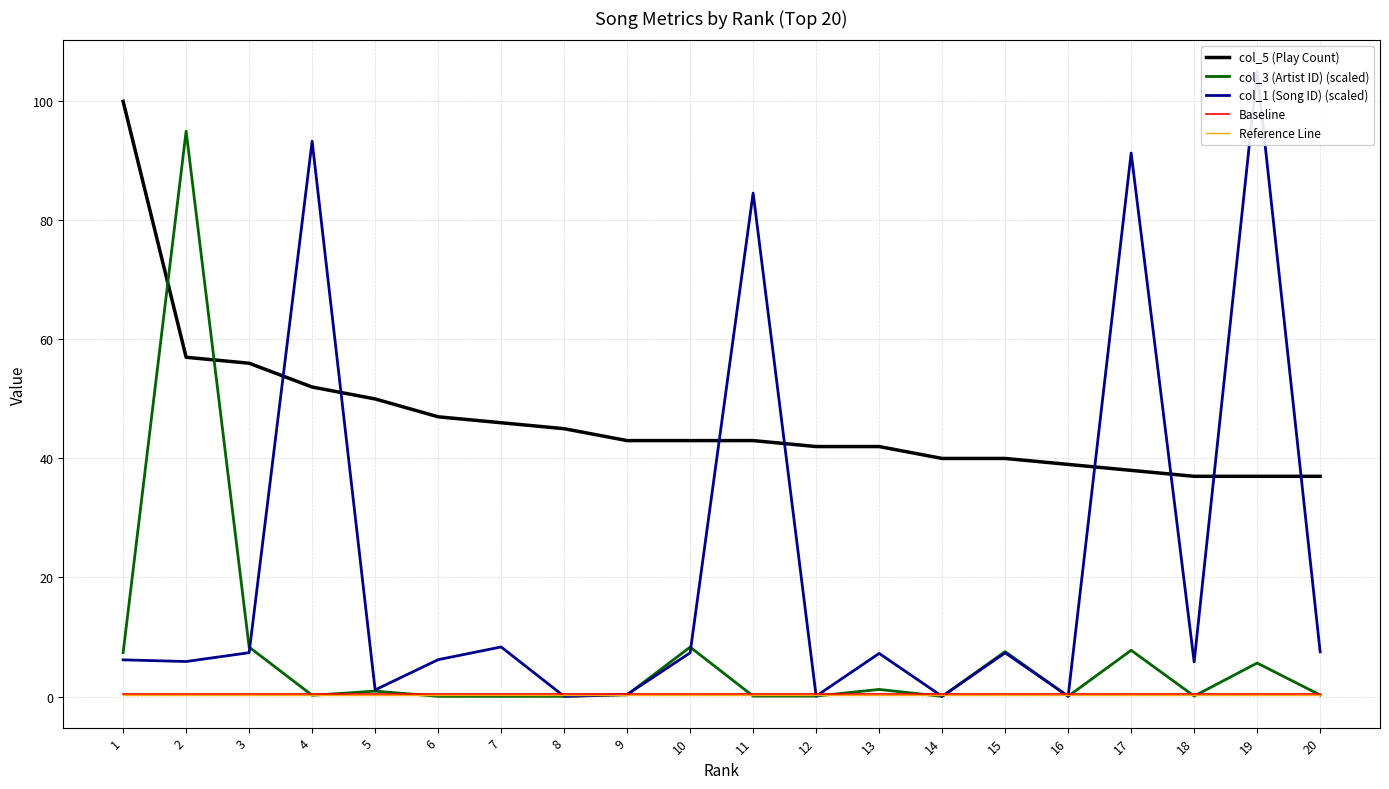

Where does the col_5 (Play Count) series first go above 43?

1